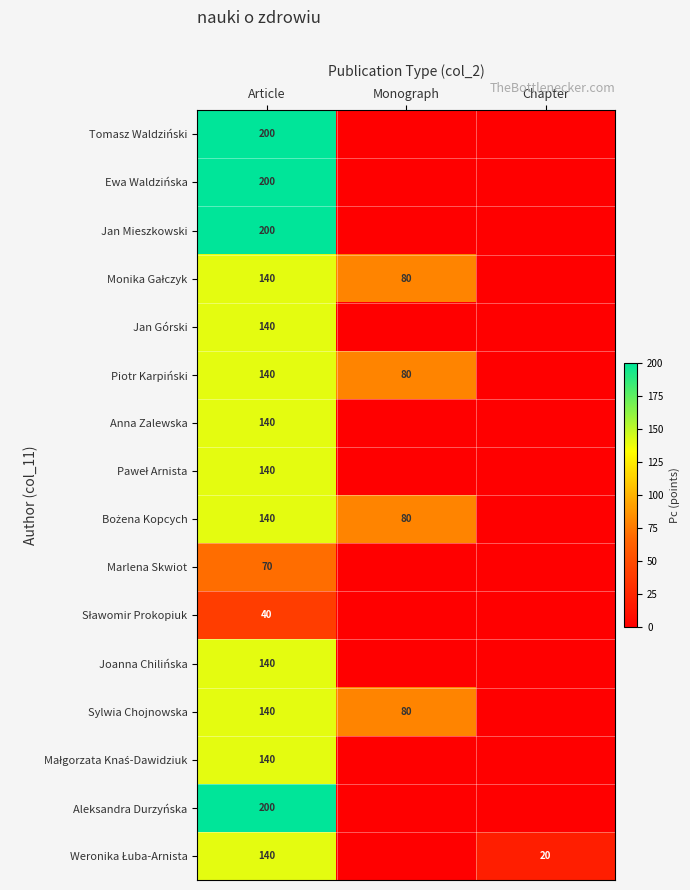

What is the spread (max minus min) of values at Chapter?

20